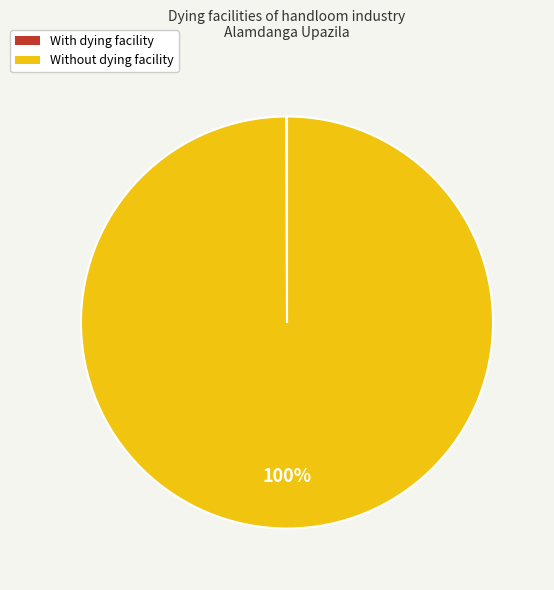

To the nearest percent, what is the average slice percentage?

50%